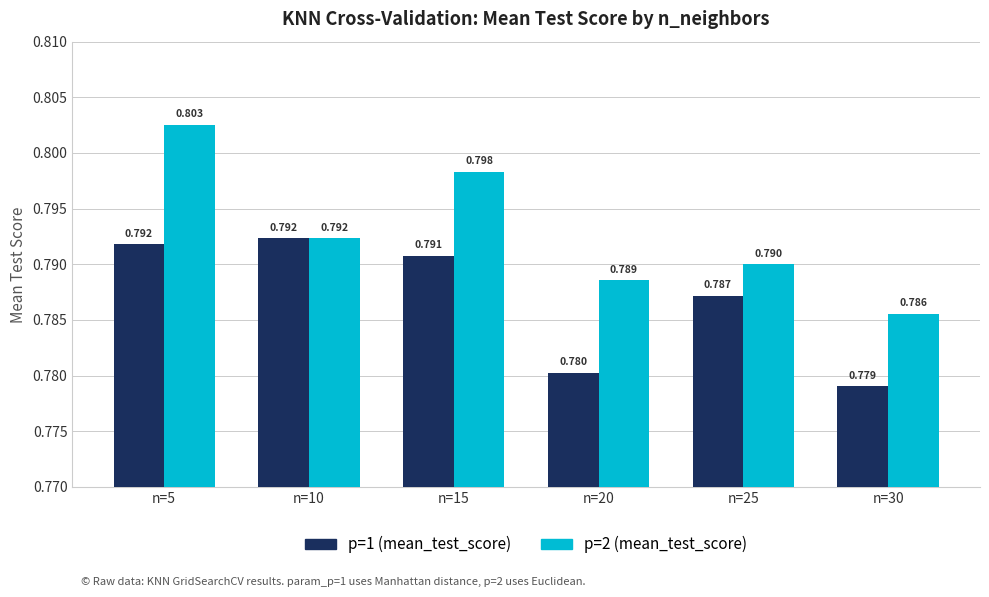

Count the p=1 (mean_test_score) values in the range 0 to 1.

6